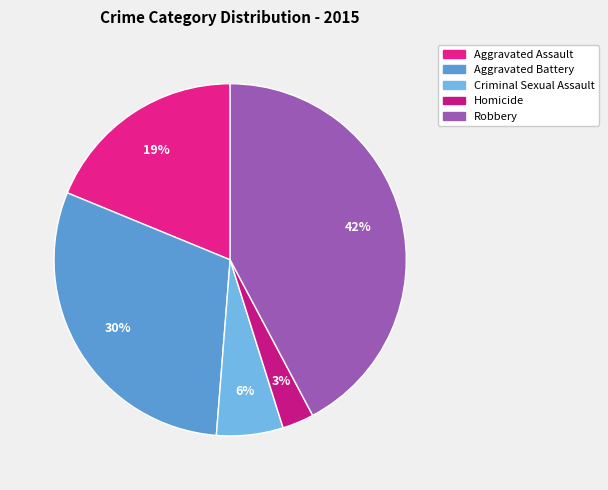

Rank the categories by value from highest to lowest.

Robbery, Aggravated Battery, Aggravated Assault, Criminal Sexual Assault, Homicide